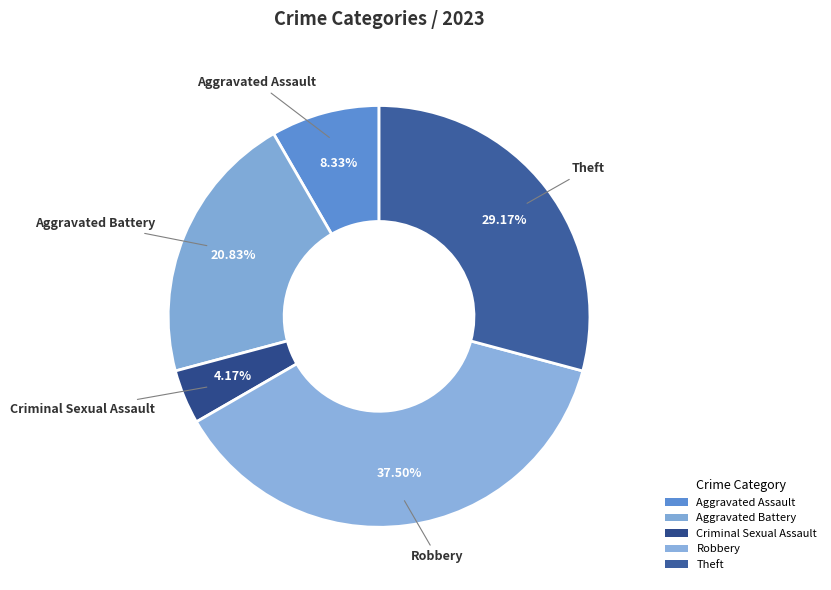

Does Criminal Sexual Assault represent more than half of the total?

No